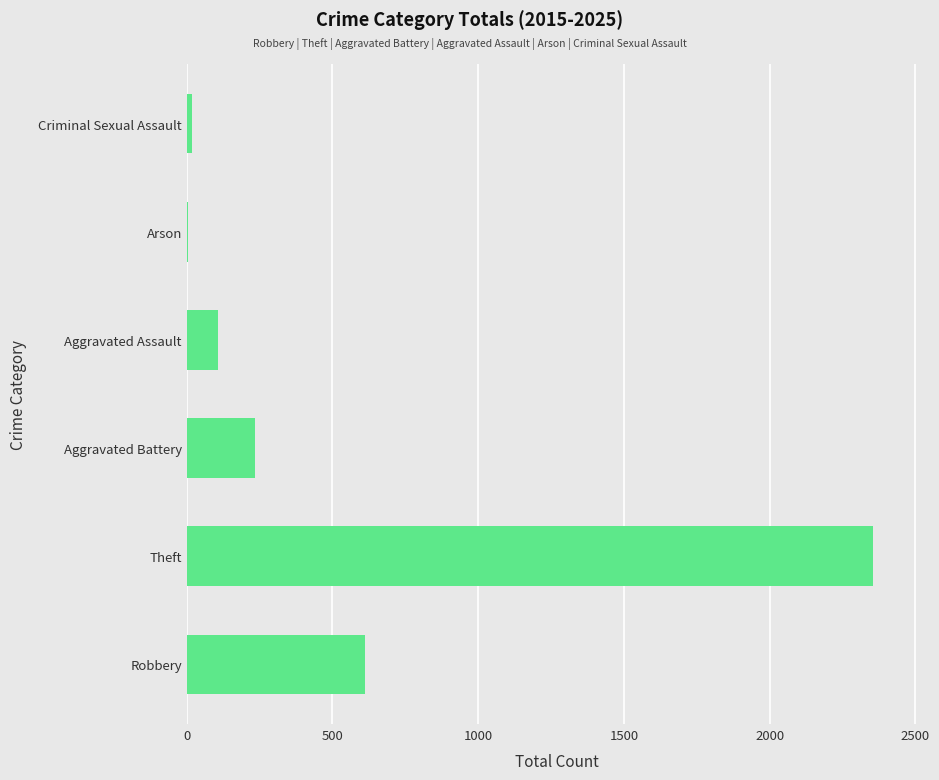

At which label is the value closest to 1179?

Robbery